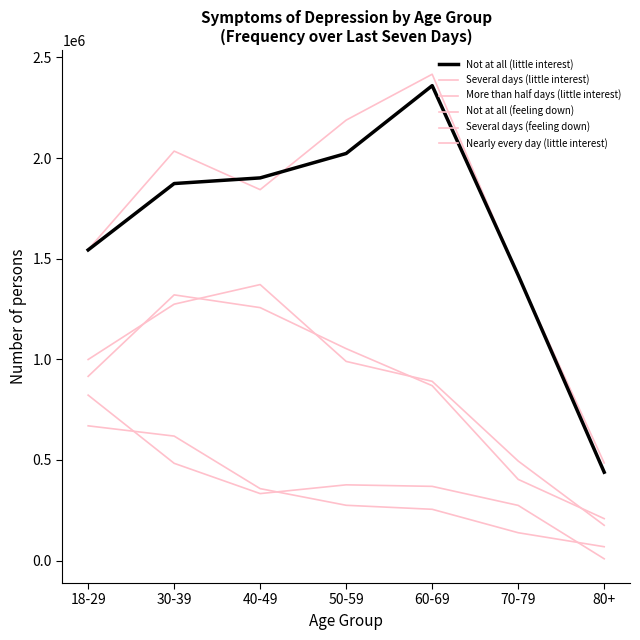

What is the difference between the highest and lowest values at 70-79?

1279421